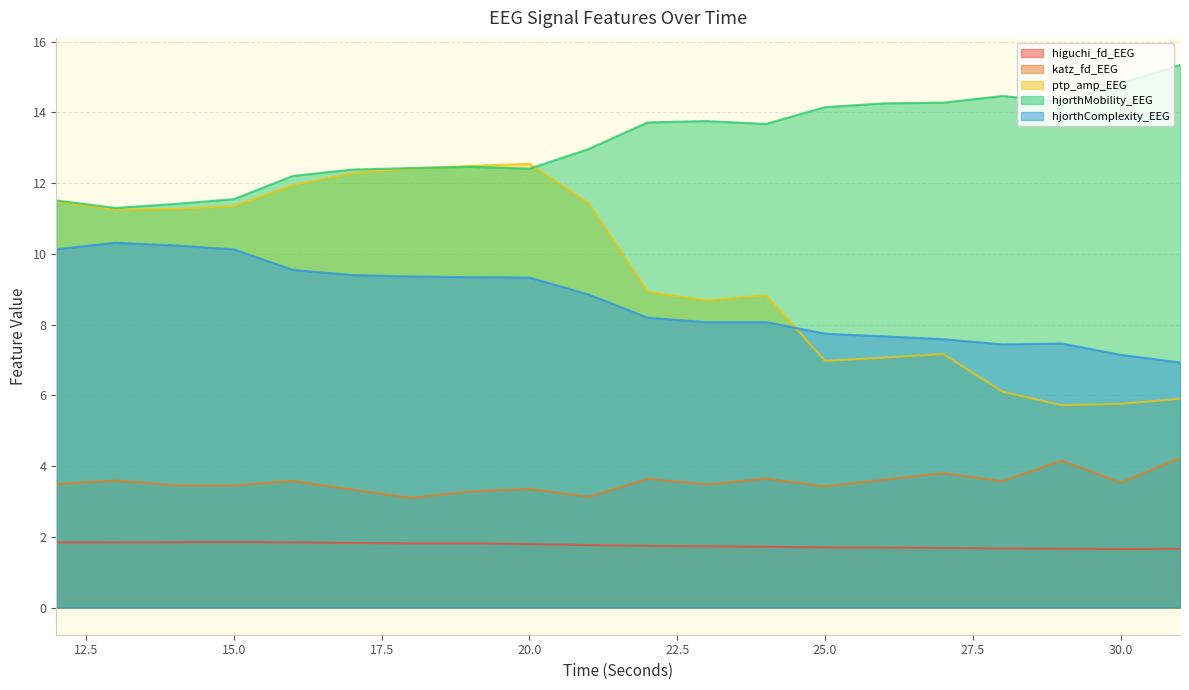

Reading left to right, transcribe all the data shown in this chart.

higuchi_fd_EEG: 1.8	1.8	1.8	1.9	1.8	1.8	1.8	1.8	1.8	1.8	1.7	1.7	1.7	1.7	1.7	1.7	1.7	1.7	1.7	1.7
katz_fd_EEG: 3.5	3.6	3.5	3.5	3.6	3.3	3.1	3.3	3.4	3.1	3.6	3.5	3.6	3.4	3.6	3.8	3.6	4.2	3.5	4.2
ptp_amp_EEG: 11.5	11.2	11.3	11.3	11.9	12.3	12.4	12.5	12.5	11.4	8.9	8.7	8.8	7.0	7.1	7.2	6.1	5.7	5.8	5.9
hjorthMobility_EEG: 11.5	11.3	11.4	11.5	12.2	12.4	12.4	12.5	12.4	13.0	13.7	13.8	13.7	14.1	14.3	14.3	14.5	14.3	14.8	15.3
hjorthComplexity_EEG: 10.1	10.3	10.2	10.1	9.5	9.4	9.4	9.3	9.3	8.9	8.2	8.1	8.1	7.7	7.7	7.6	7.4	7.5	7.1	6.9